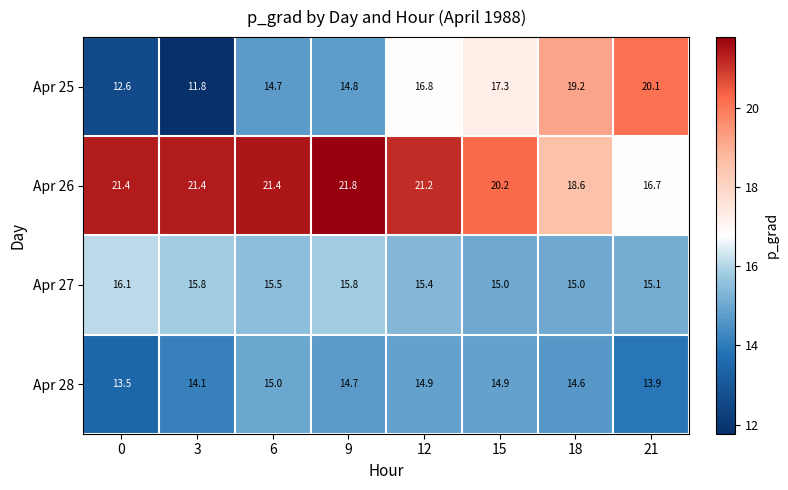

What is the maximum value shown in the chart?

21.8